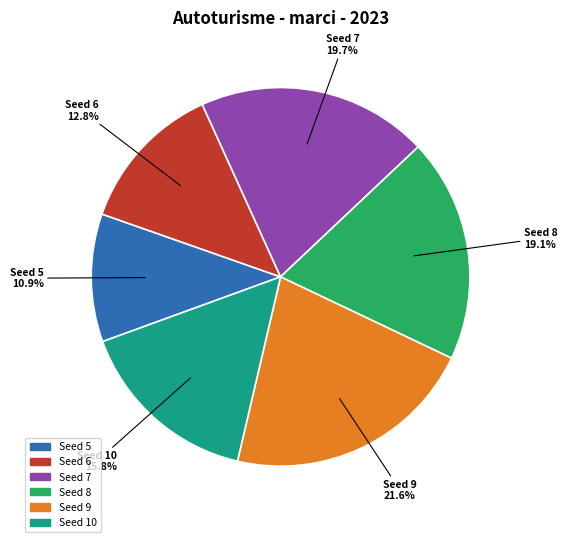

Combined, what portion of the pie is Seed 10 and Seed 5?

26.7%